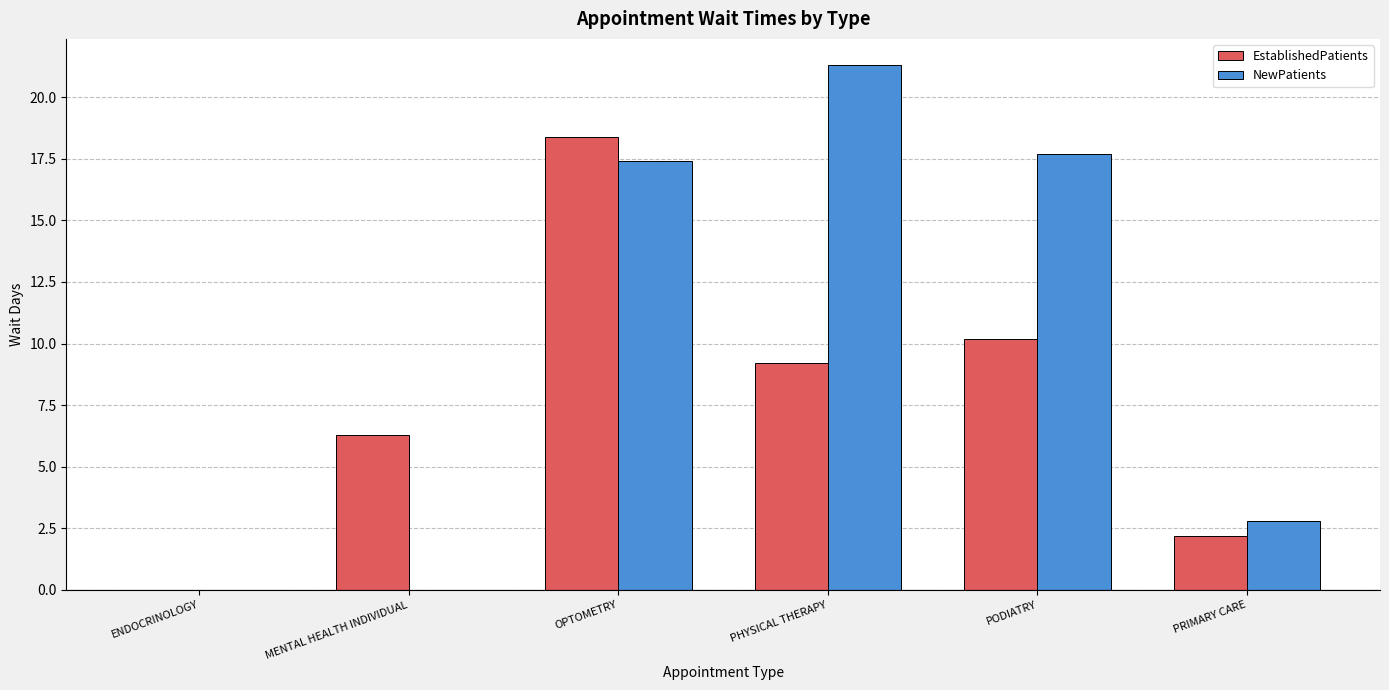

Is it true that EstablishedPatients equals 9.2 at PHYSICAL THERAPY?

True